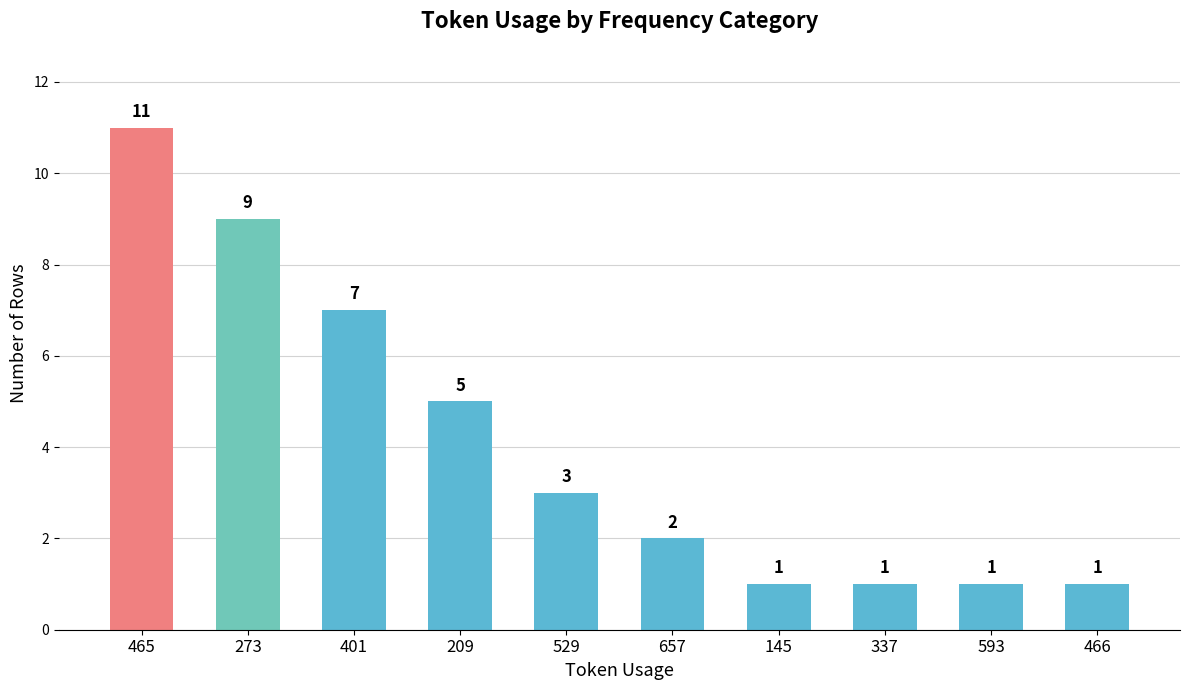

What is the change in value from 465 to 466?

-10